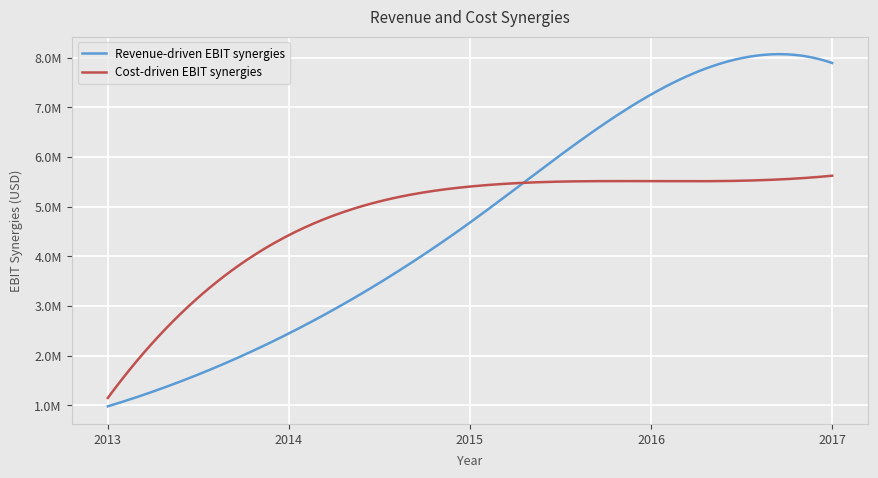

Does the chart have visible grid lines?

Yes